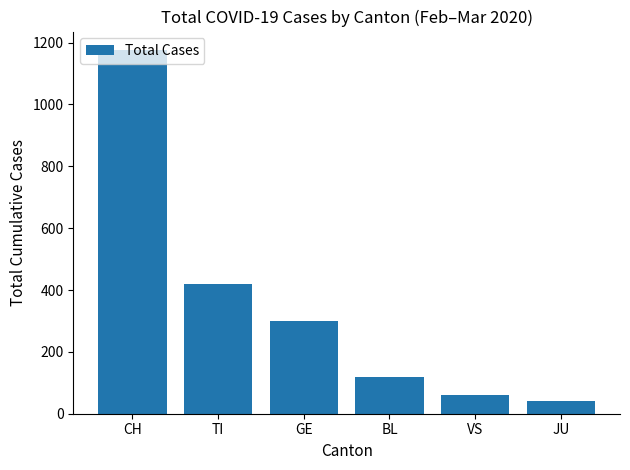

The chart shows a value of 299 at GE. True or false?

True